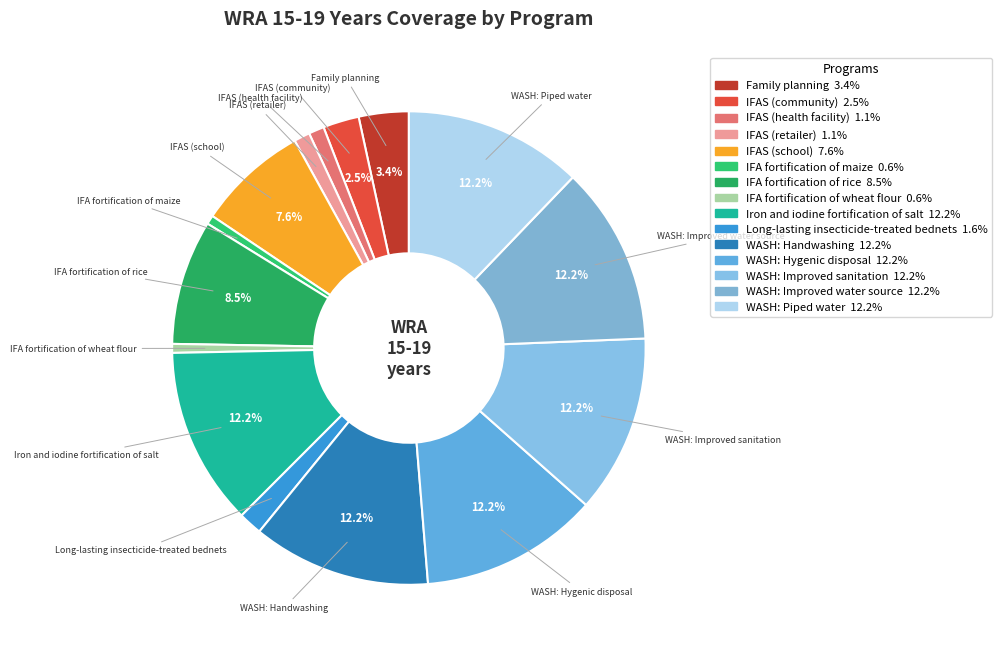

To the nearest percent, what percentage of the pie is Family planning?

3%